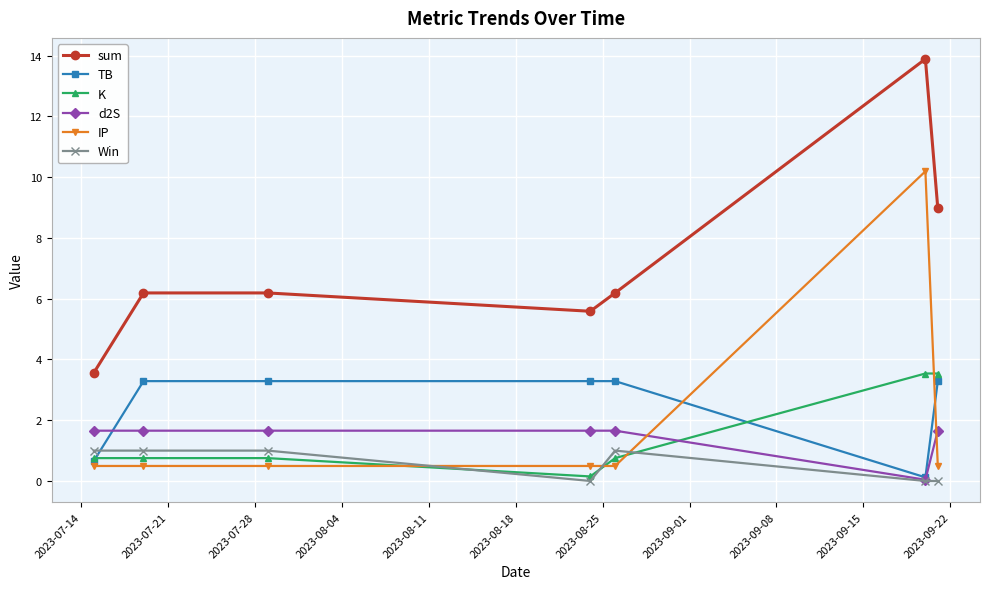

What is the greatest value displayed?

13.9